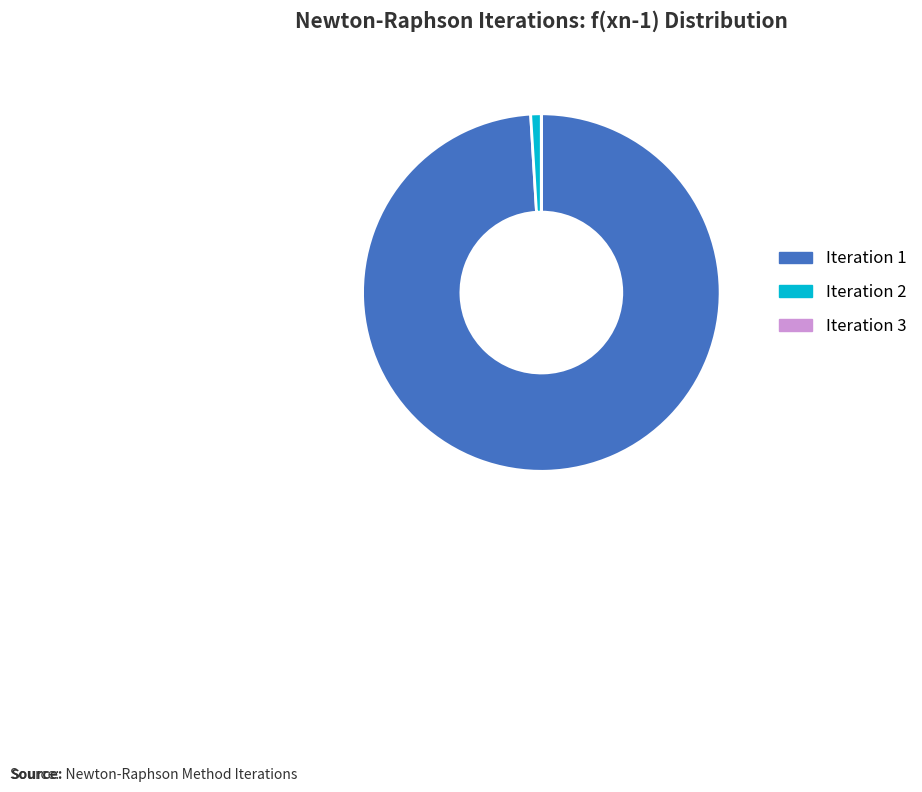

Which category accounts for the majority?

Iteration 1